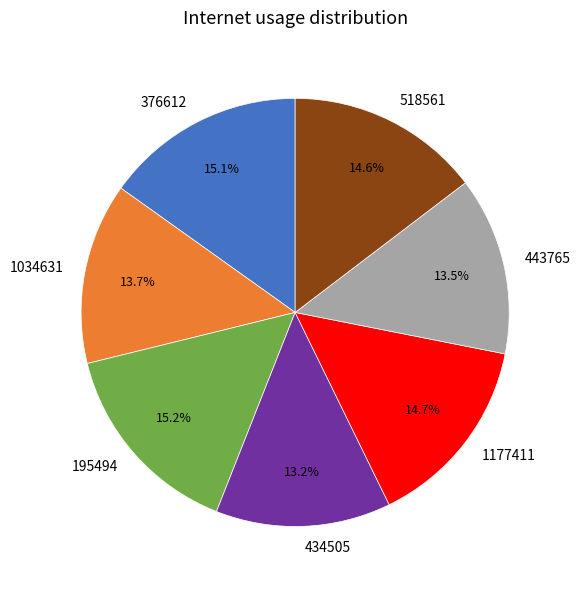

The 443765 slice represents 19% of the pie. True or false?

False